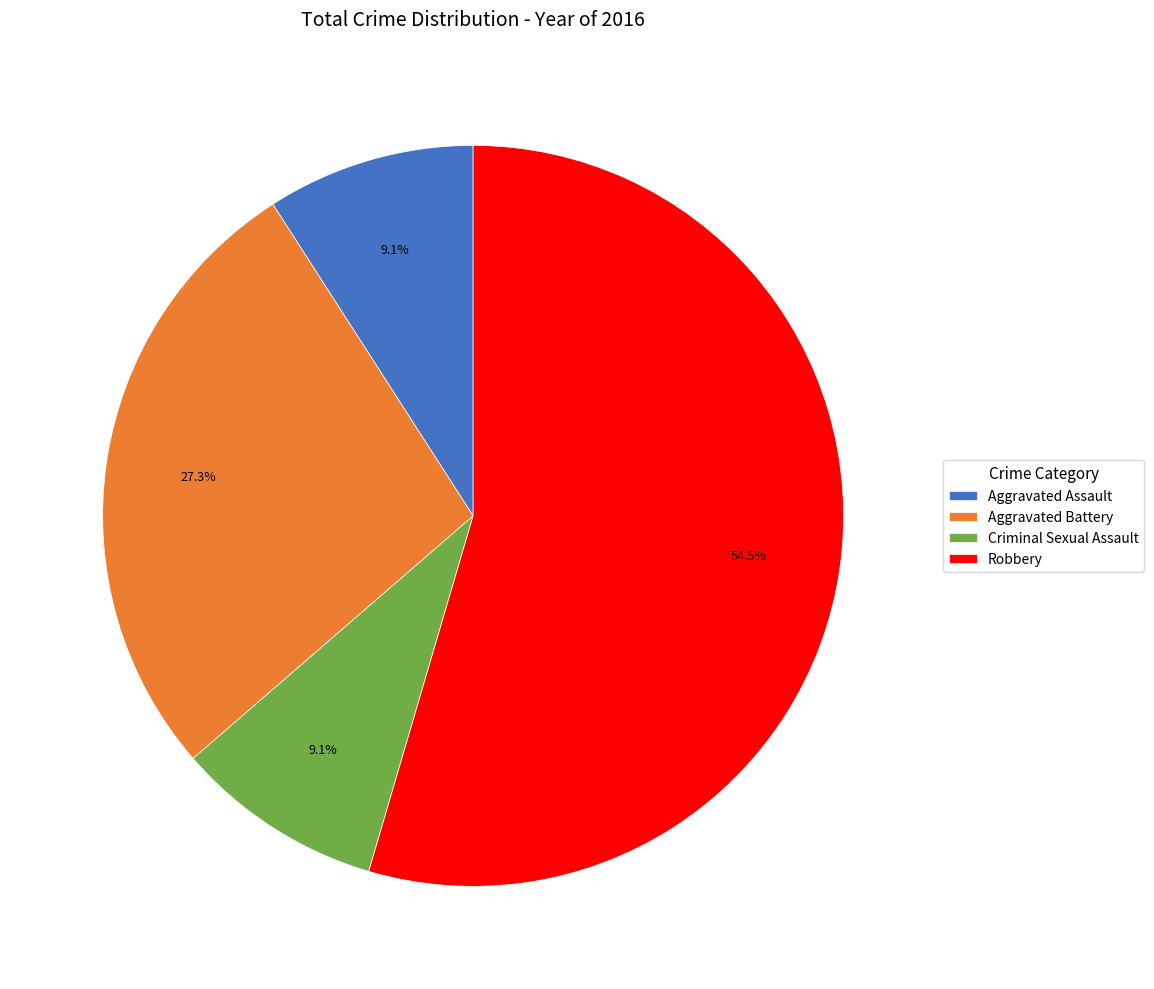

To the nearest percent, what is the combined percentage of Aggravated Assault and Aggravated Battery?

36%